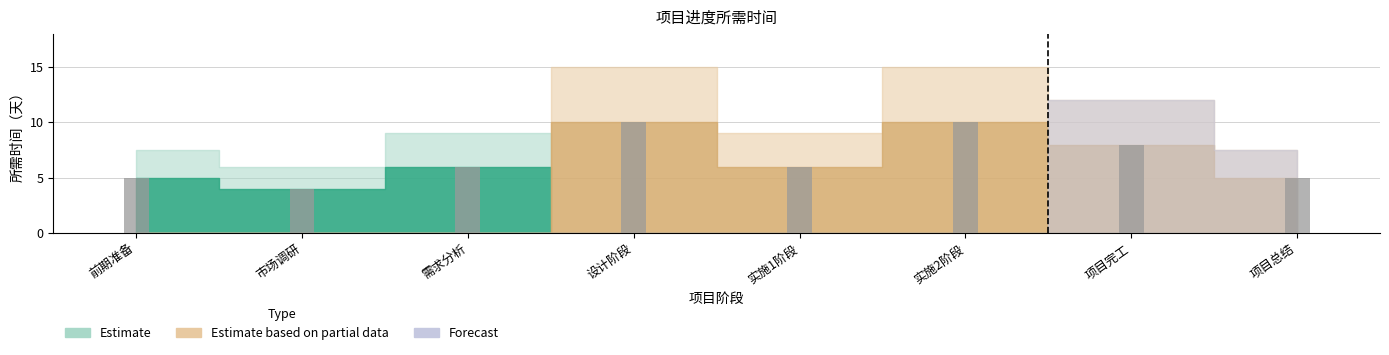

What position from the left is 实施1阶段?

5